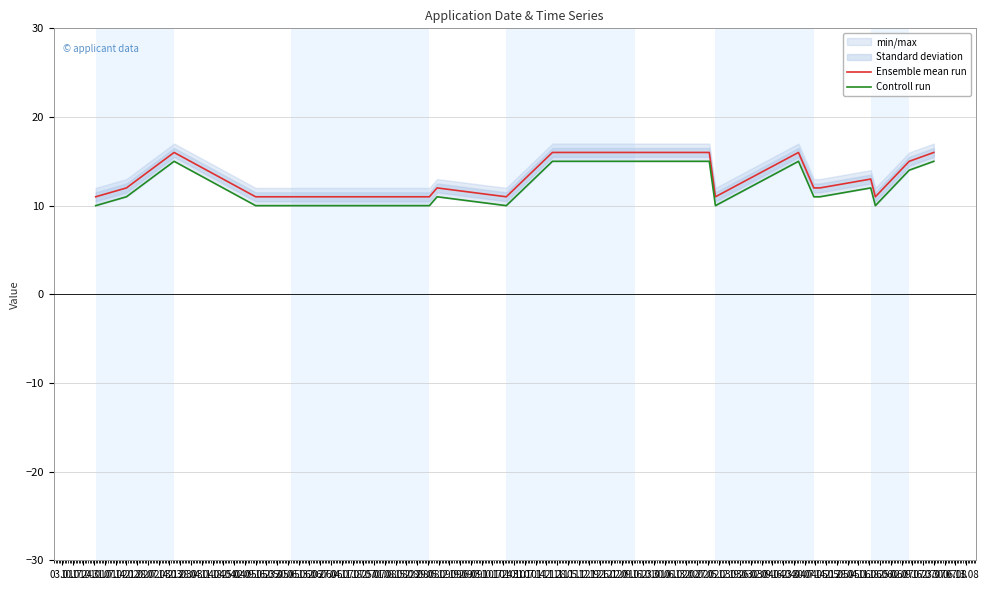

What is the highest value of the Ensemble mean run series?

16